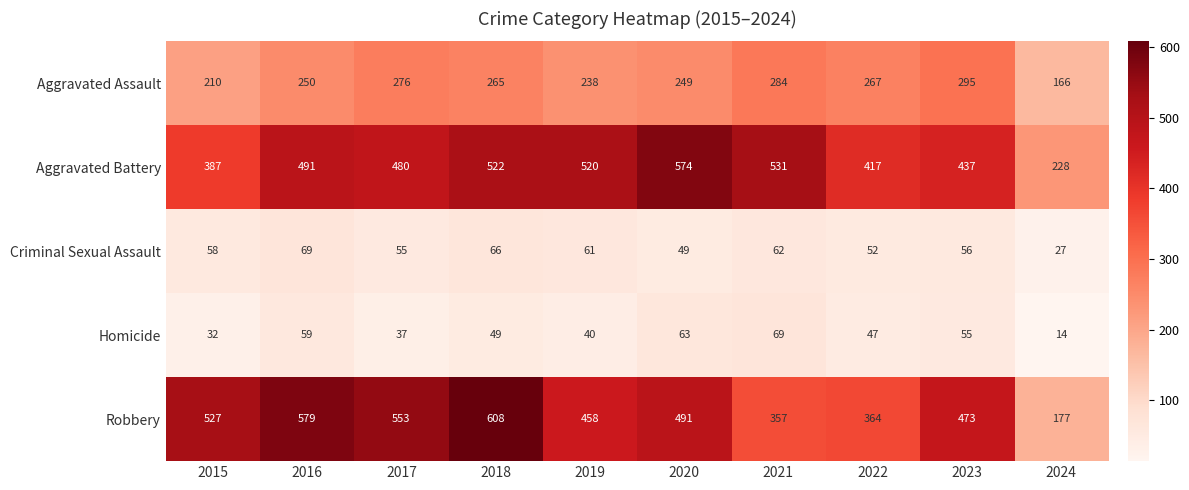

At which category is the sum across all series the highest?

2018